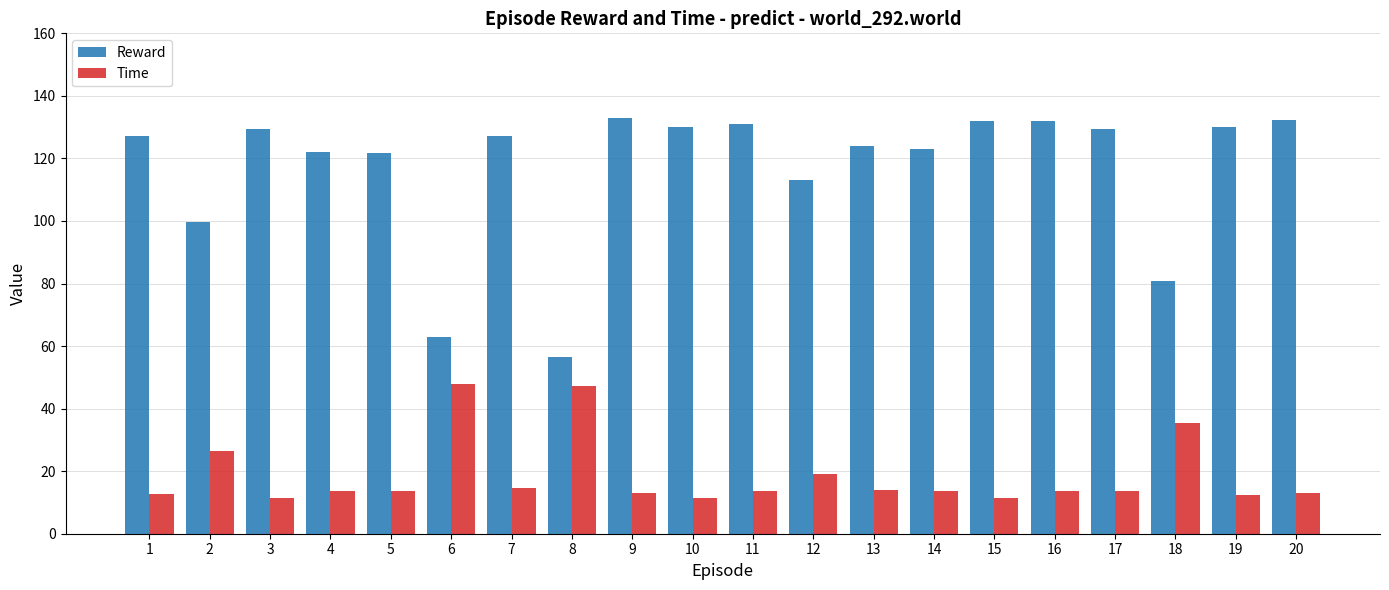

Rank the series at 9 from highest to lowest value.

Reward, Time